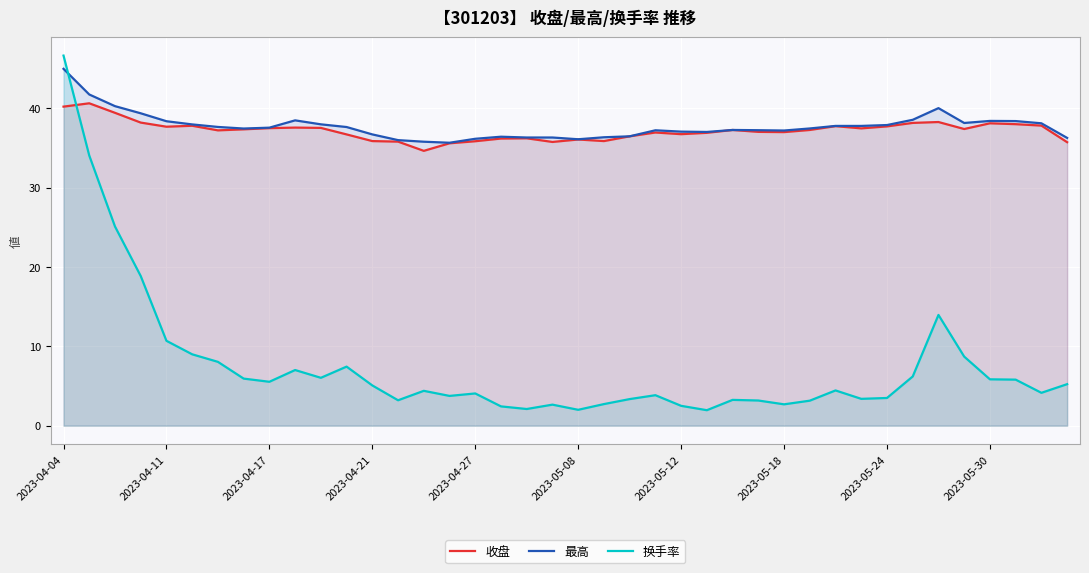

What is the difference between the maximum and second lowest values in the 最高 series?

9.2